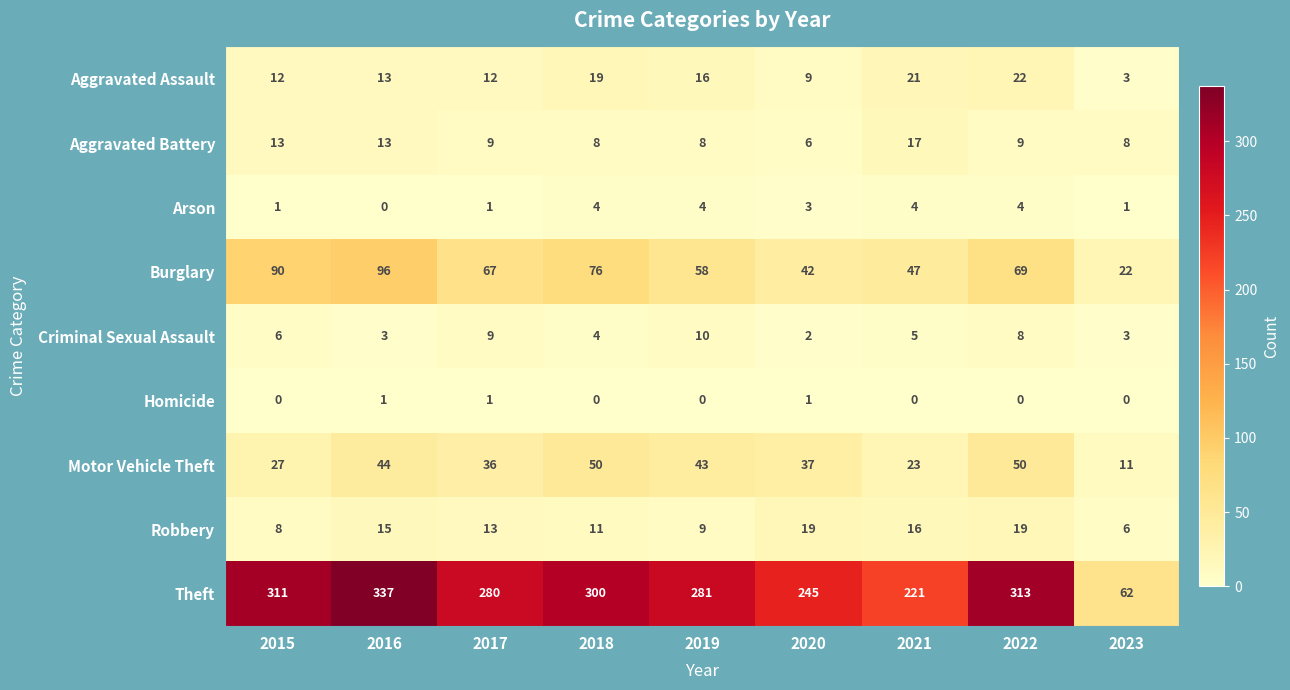

What is the highest value of the Arson series?

4